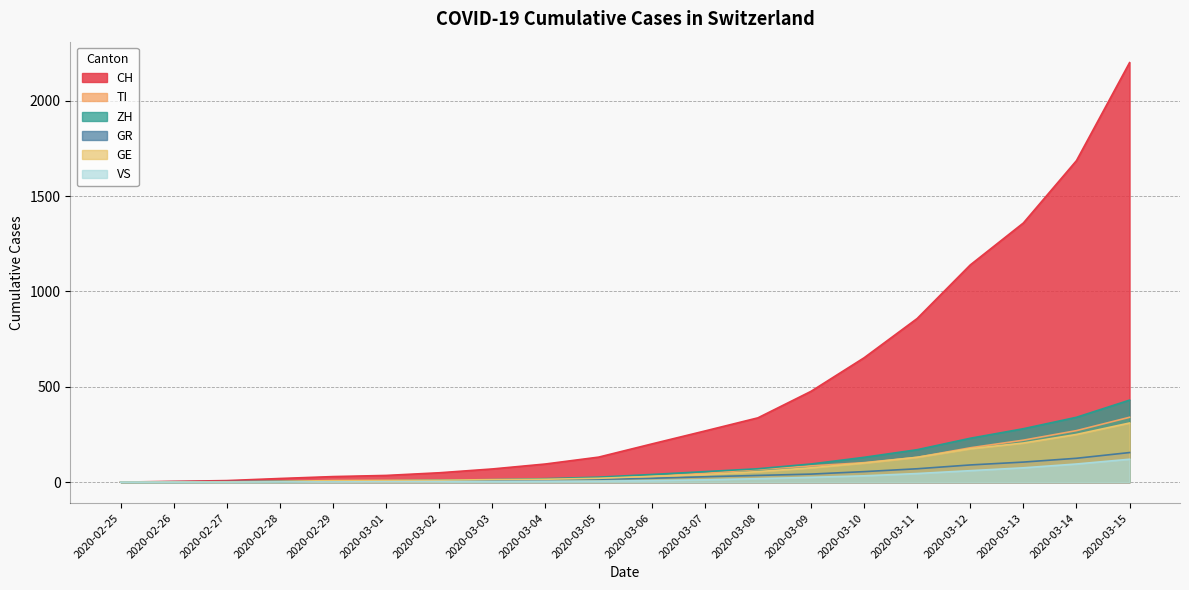

Is the value of CH at 2020-03-11 greater than the value of VS at 2020-03-15?

Yes